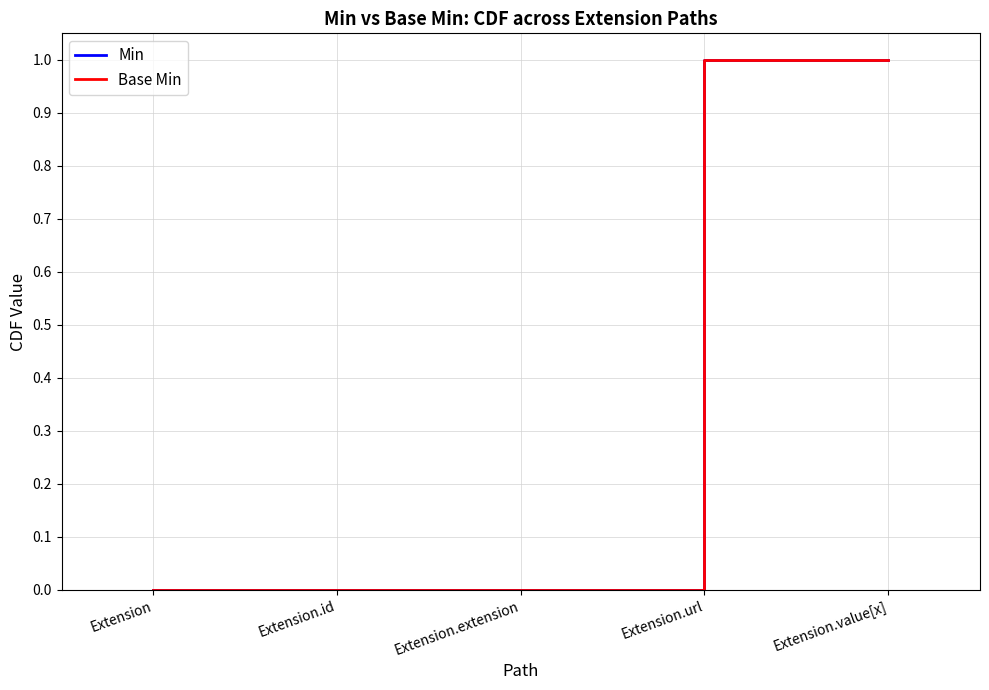

List the labels in order of Min value, smallest first.

Extension, Extension.id, Extension.extension, Extension.url, Extension.value[x]